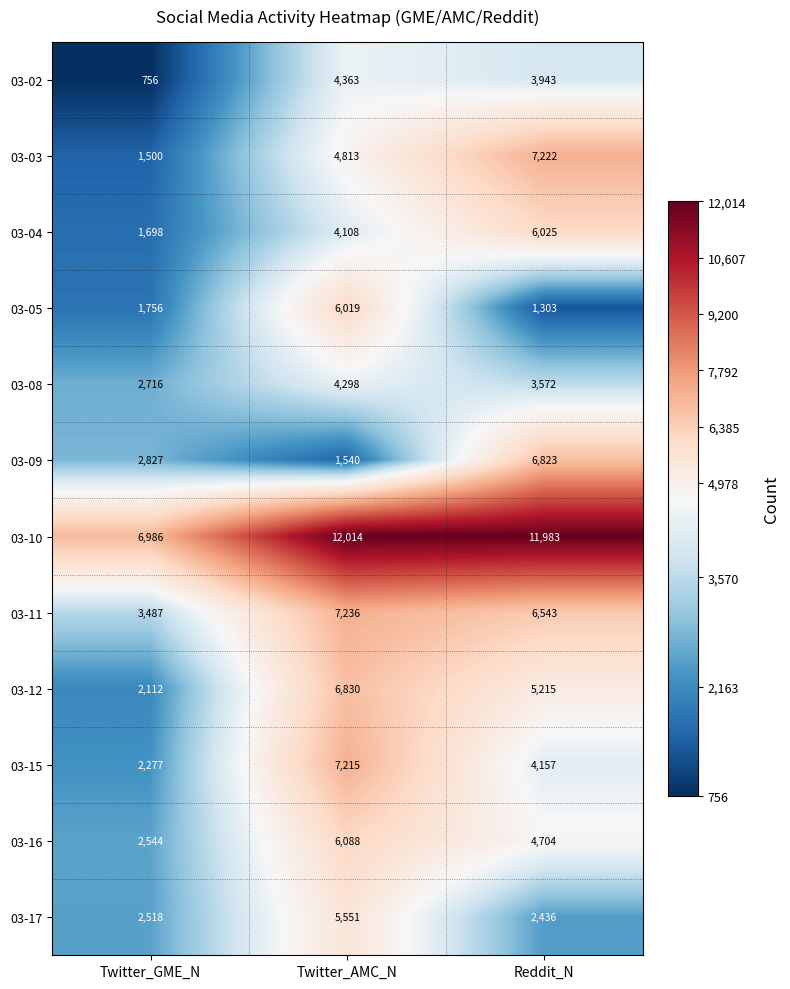

At which label does 03-12 reach its minimum?

Twitter_GME_N